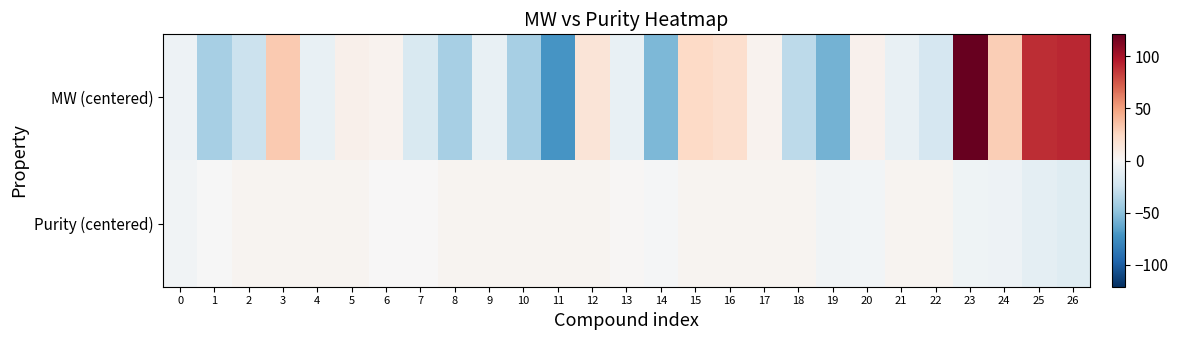

Between 13 and 19, which series saw the biggest shift?

MW (centered)